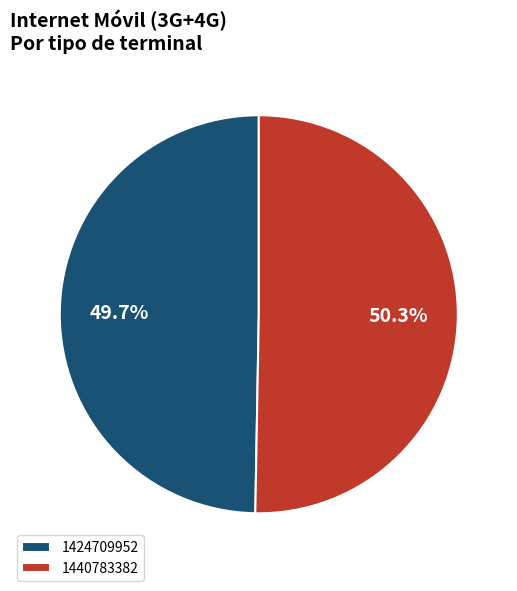

Between 1424709952 and 1440783382, which is larger?

1440783382